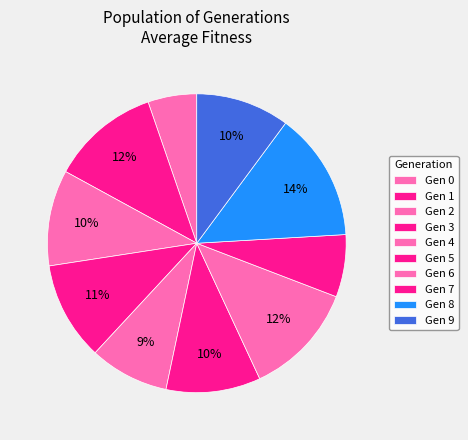

To the nearest percent, what is the average slice percentage?

10%